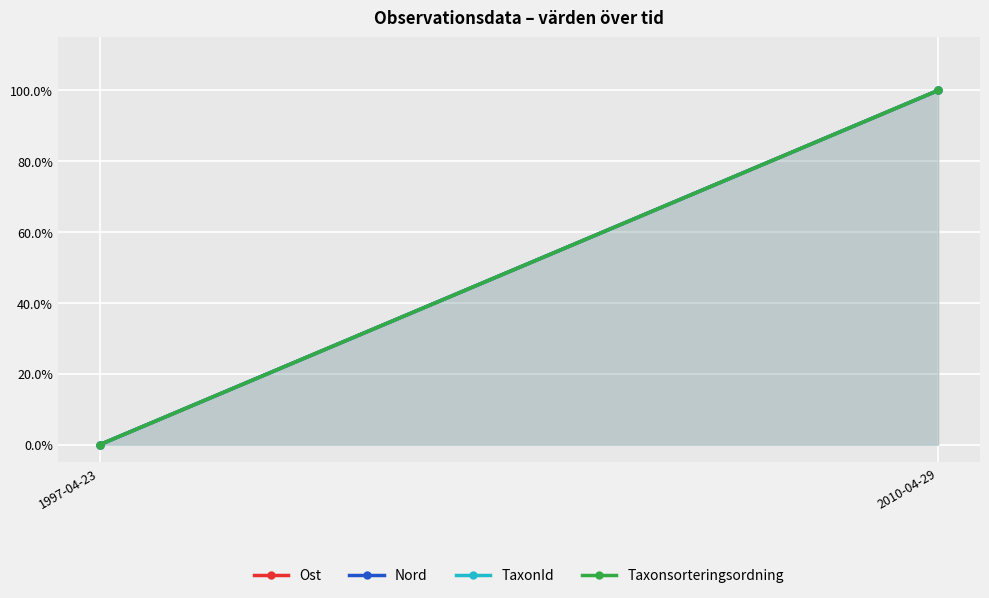

Reading right to left, list all the values displayed in this chart.

Ost: 2010-04-29=1	1997-04-23=0
Nord: 2010-04-29=1	1997-04-23=0
TaxonId: 2010-04-29=1	1997-04-23=0
Taxonsorteringsordning: 2010-04-29=1	1997-04-23=0